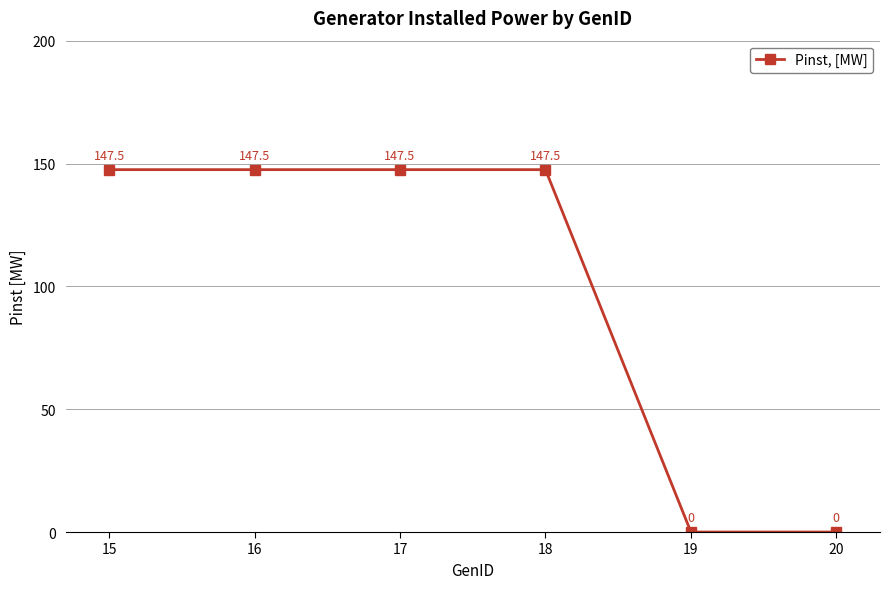

What is the greatest value displayed?

147.5